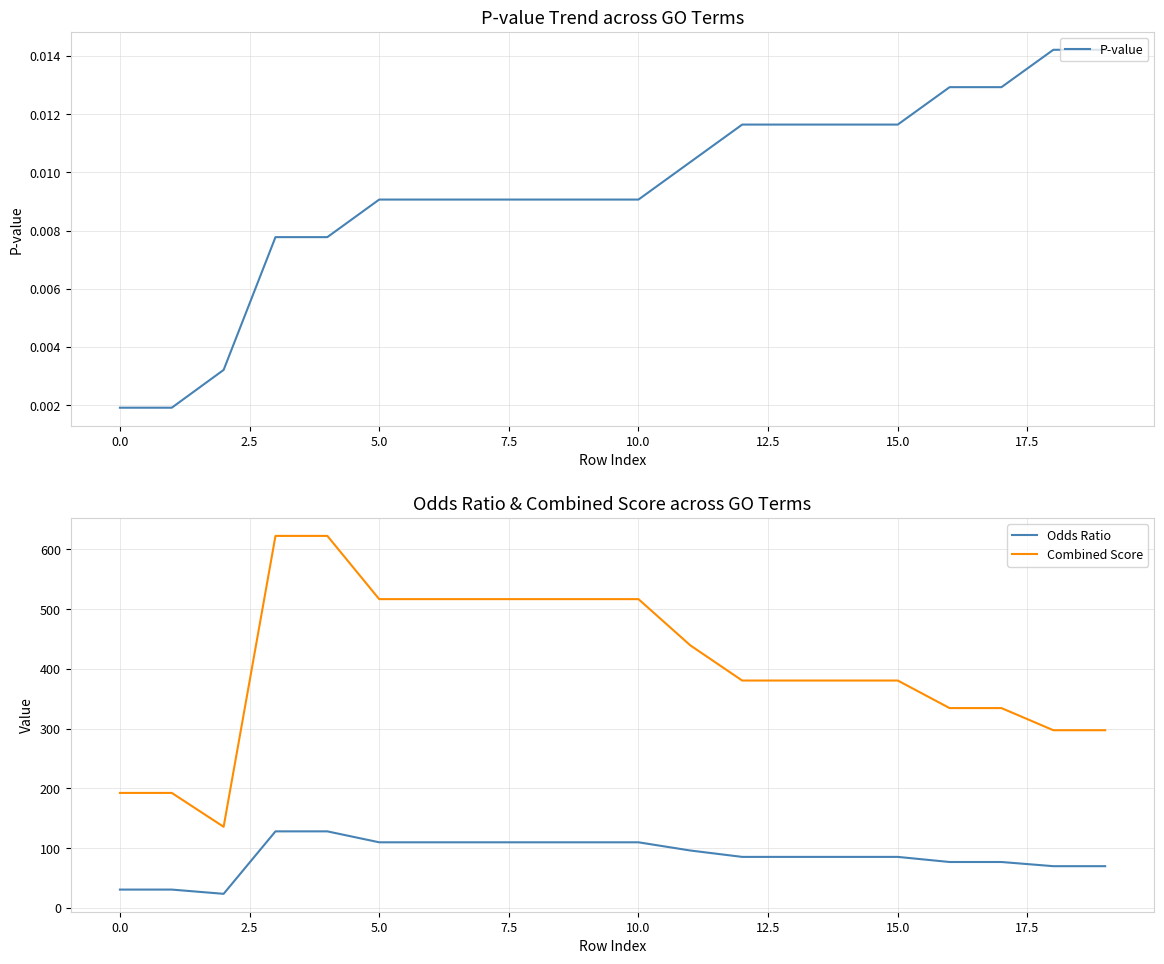

Is this an area chart (filled region under the line)?

No